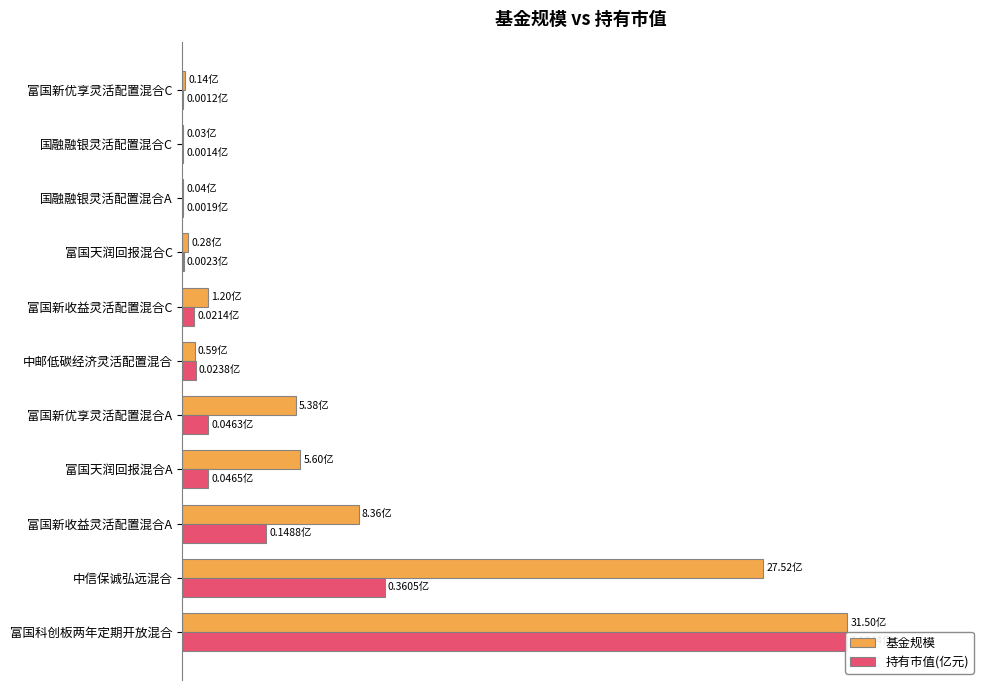

What position from the right is 富国新收益灵活配置混合A?

9